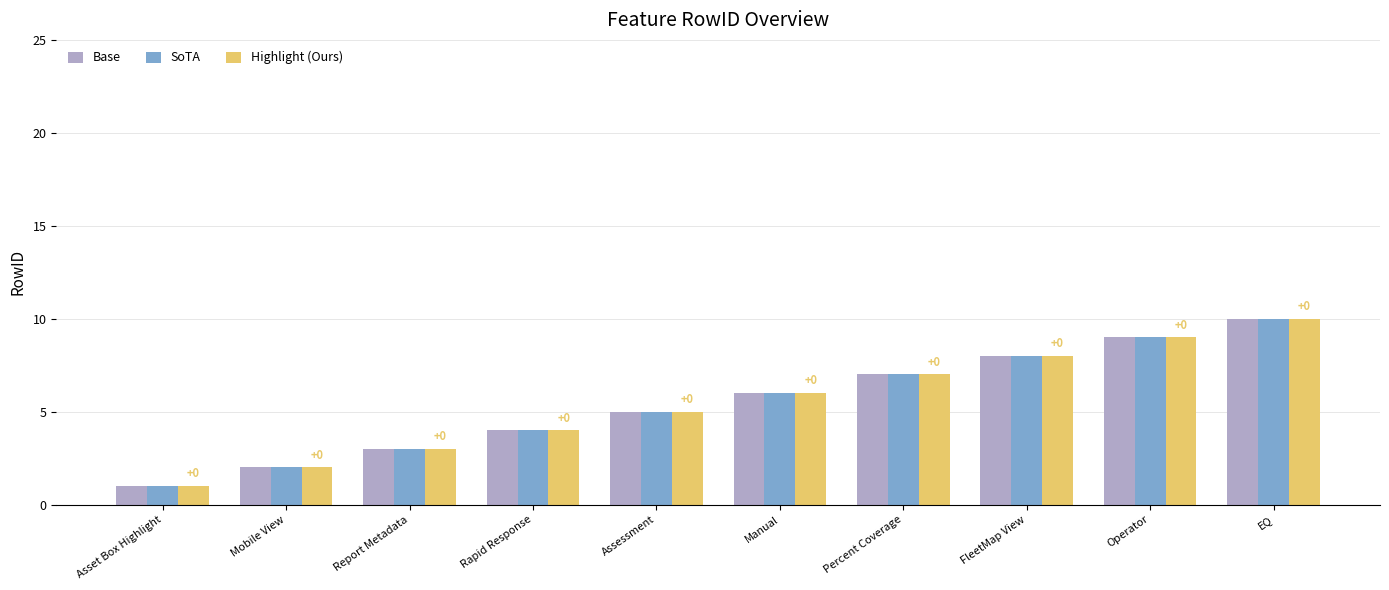

What position from the left is Assessment?

5